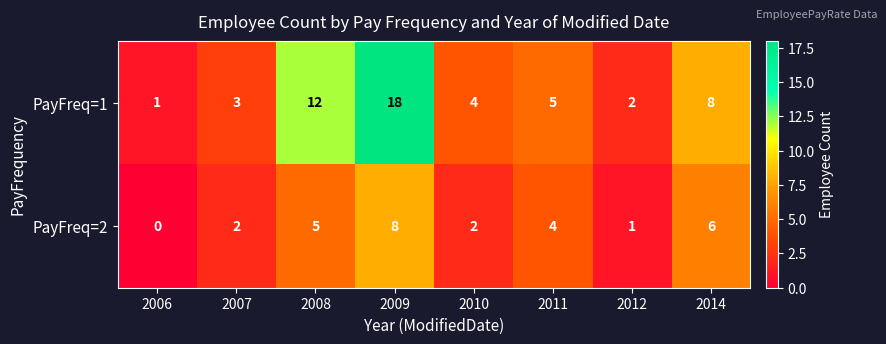

What is the difference between the highest and lowest values at 2008?

7